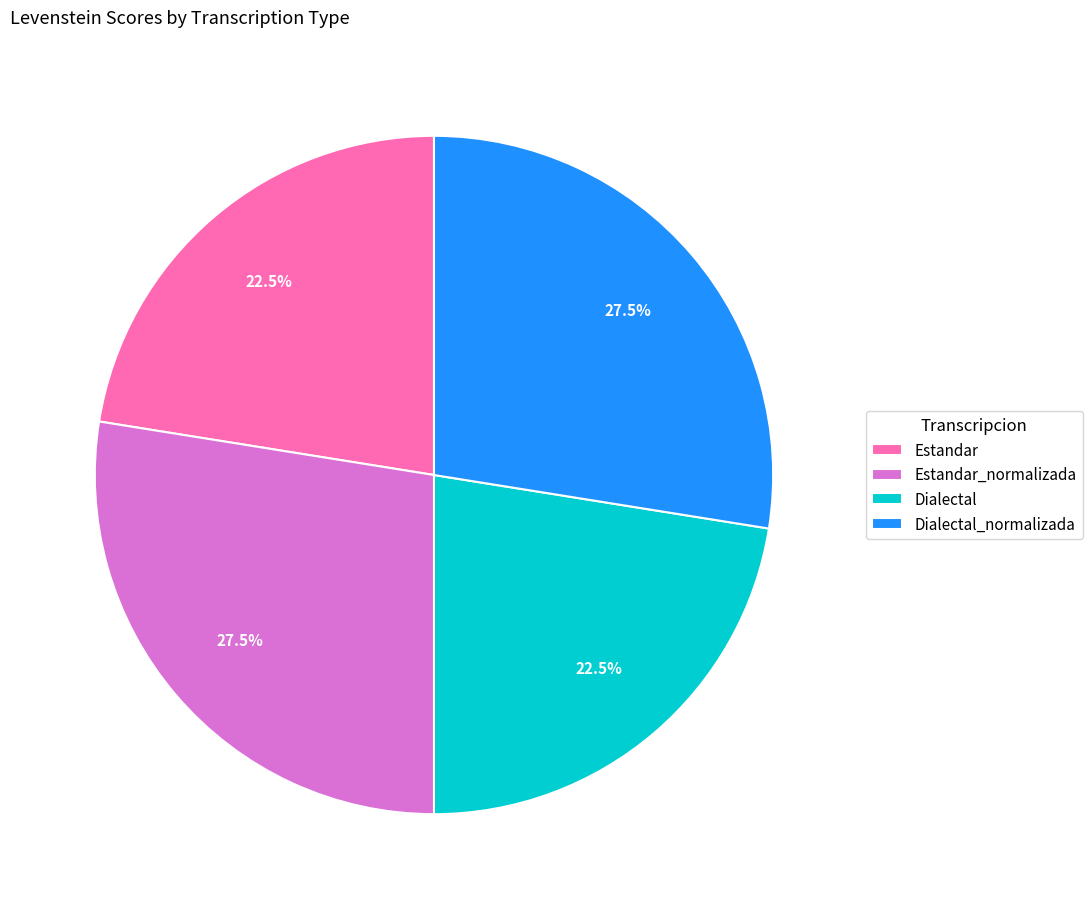

Does Estandar_normalizada account for over 50% of the chart?

No